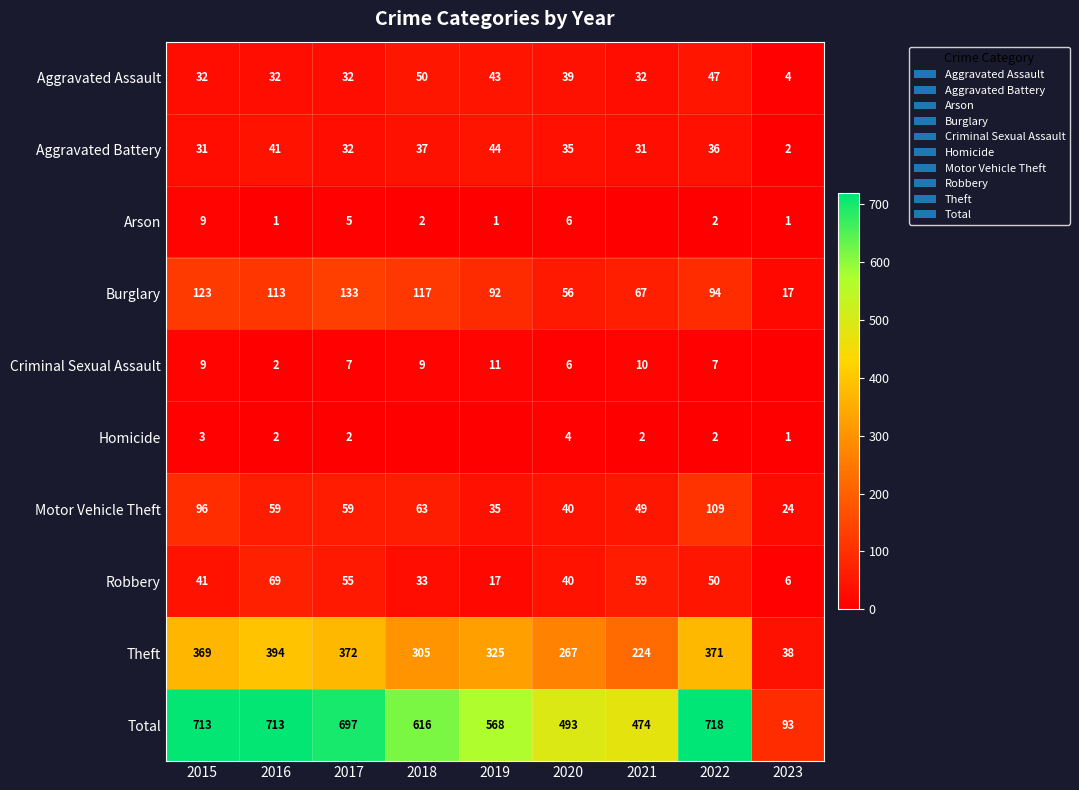

What is the lowest value of the Burglary series?

17